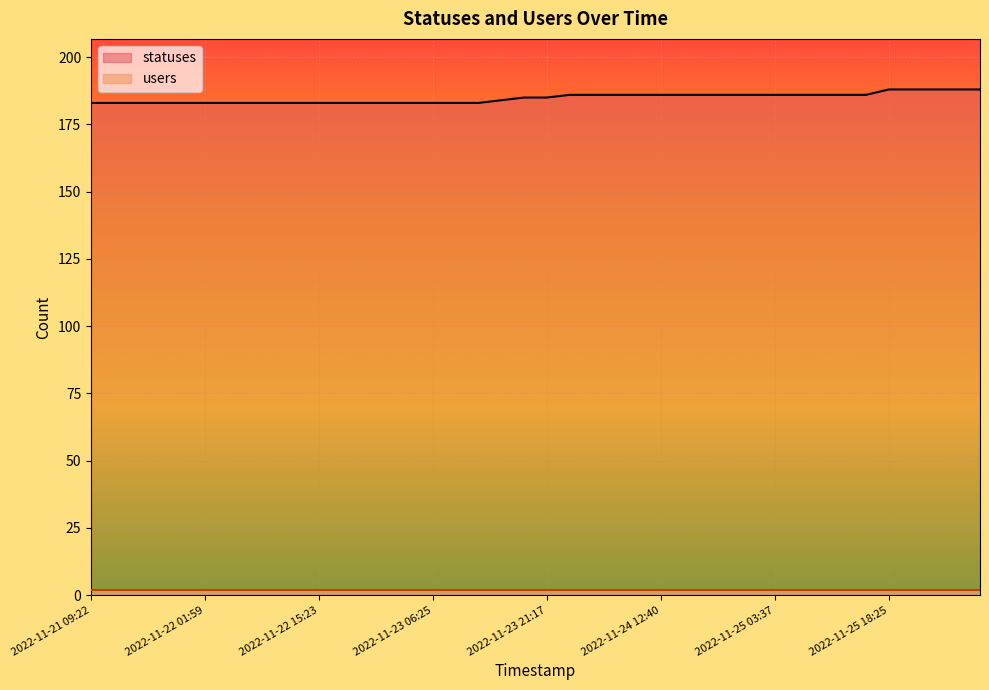

At which label is the value closest to 185?

2022-11-23 18:24